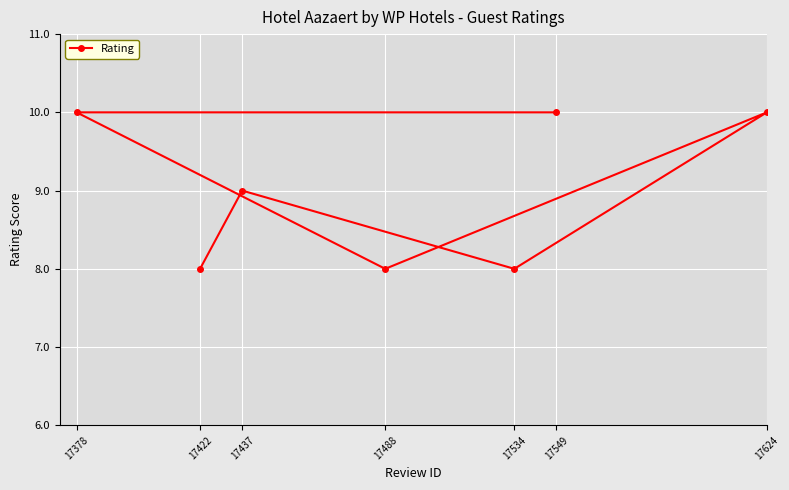

What is the sum of all values?

63